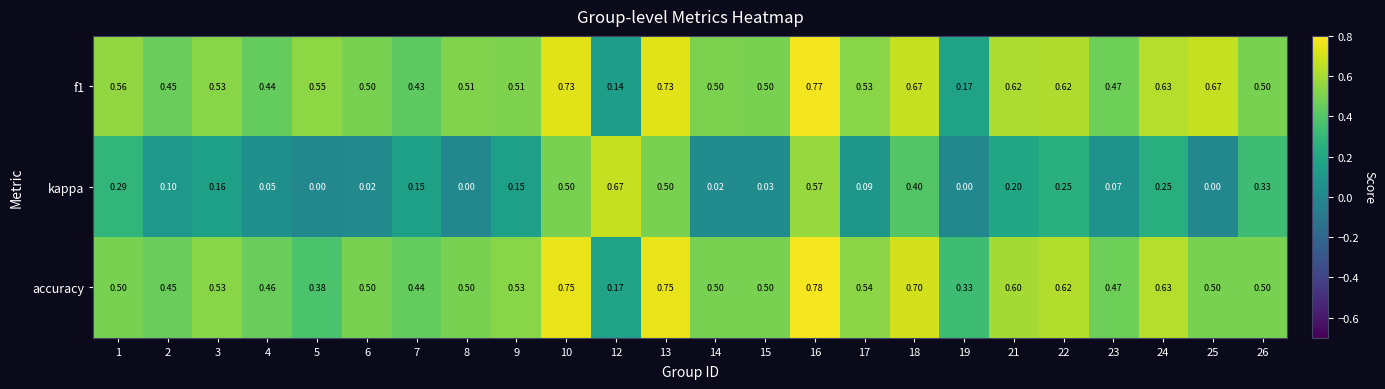

Which series has the widest spread of values?

kappa